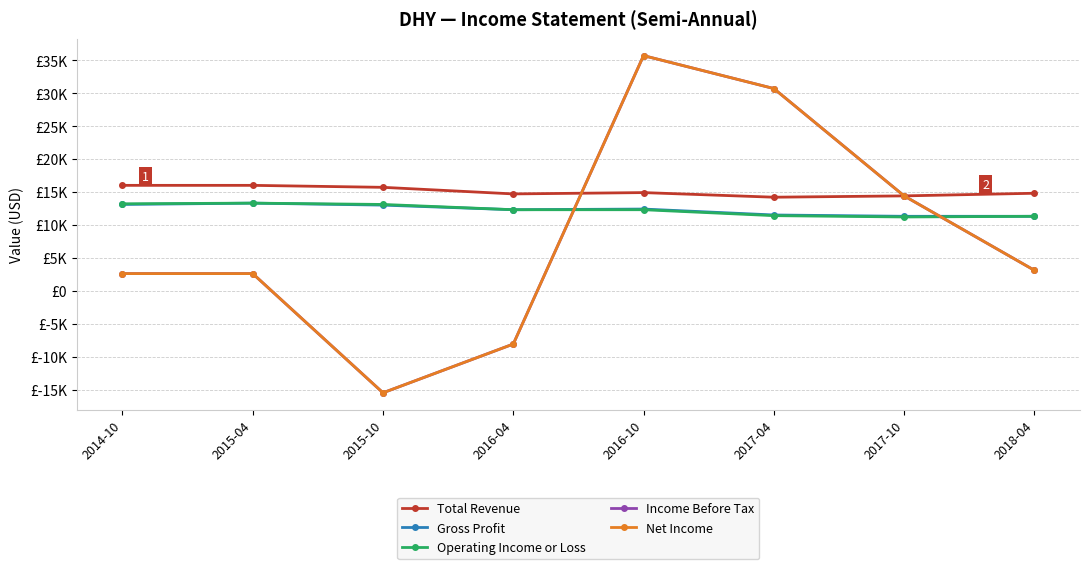

The Operating Income or Loss series shows 5070 at 2015-10. True or false?

False